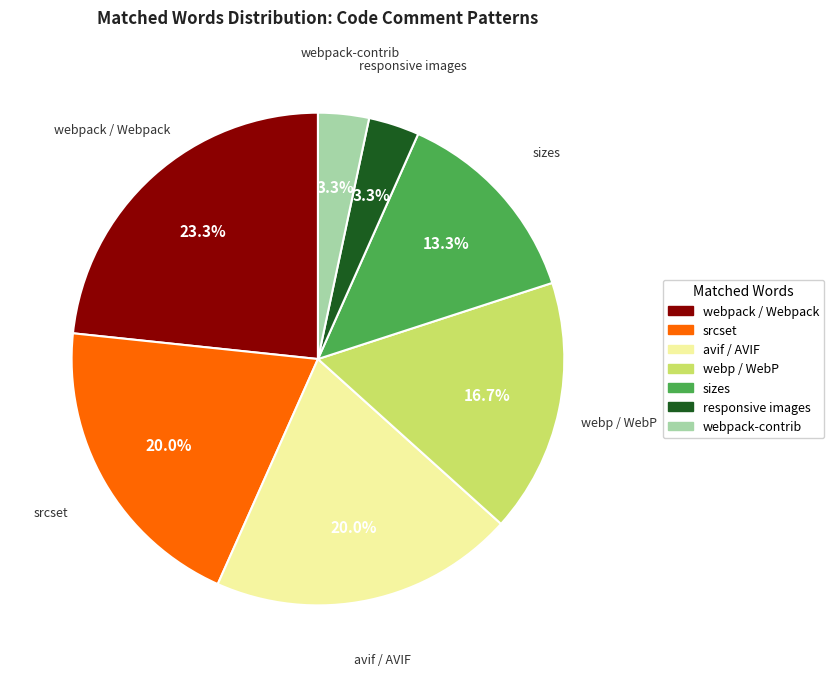

What percentage is the webpack / Webpack slice, to the nearest percent?

23%